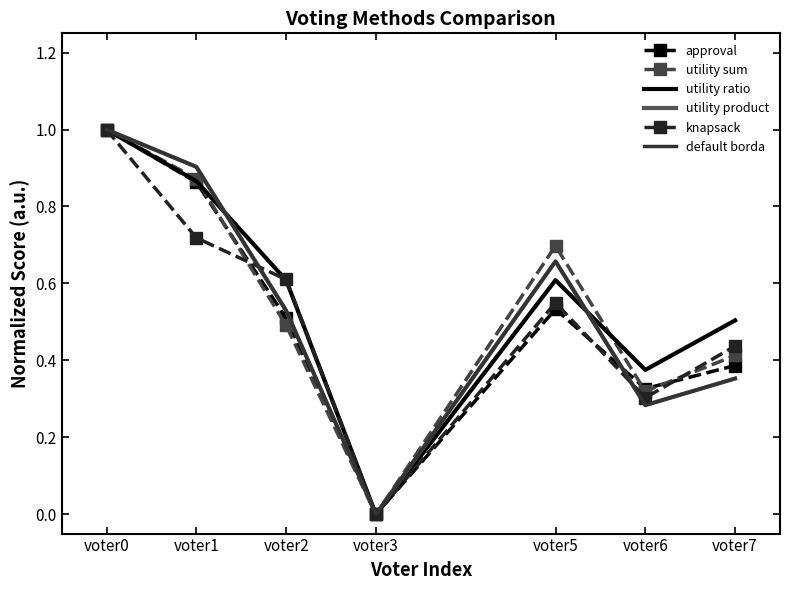

Reading left to right, extract all data points from this chart.

approval: voter0=1.0	voter1=0.9	voter2=0.5	voter3=0.0	voter5=0.5	voter6=0.3	voter7=0.4
utility sum: voter0=1.0	voter1=0.9	voter2=0.5	voter3=0.0	voter5=0.7	voter6=0.3	voter7=0.4
utility ratio: voter0=1.0	voter1=0.9	voter2=0.6	voter3=0.0	voter5=0.6	voter6=0.4	voter7=0.5
utility product: voter0=1.0	voter1=0.9	voter2=0.5	voter3=0.0	voter5=0.7	voter6=0.3	voter7=0.4
knapsack: voter0=1.0	voter1=0.7	voter2=0.6	voter3=0.0	voter5=0.5	voter6=0.3	voter7=0.4
default borda: voter0=1.0	voter1=0.9	voter2=0.5	voter3=0.0	voter5=0.7	voter6=0.3	voter7=0.4